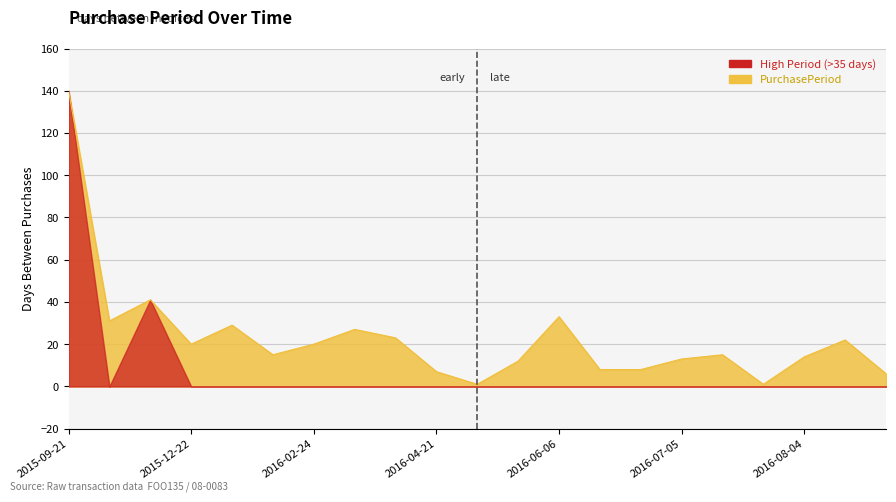

At which category does the data reach its first local valley?

2015-10-22